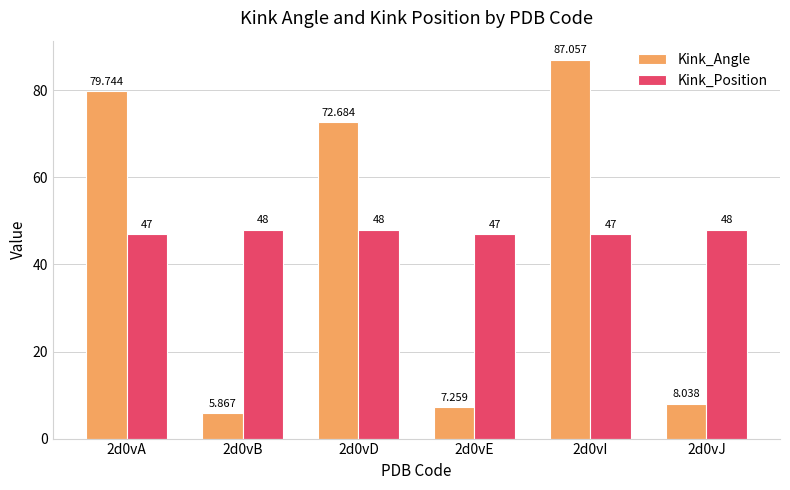

Is the value of Kink_Angle at 2d0vA greater than the value of Kink_Position at 2d0vJ?

Yes